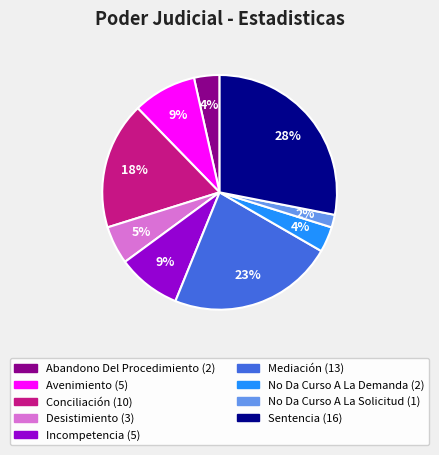

True or false: Desistimiento accounts for 14% of the total.

False